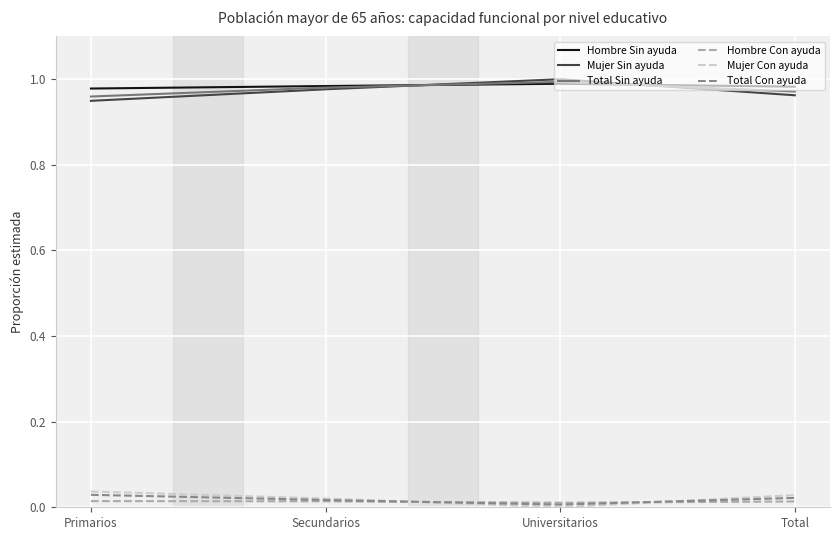

Is the value of Total Sin ayuda at Total greater than the value of Total Con ayuda at Primarios?

Yes